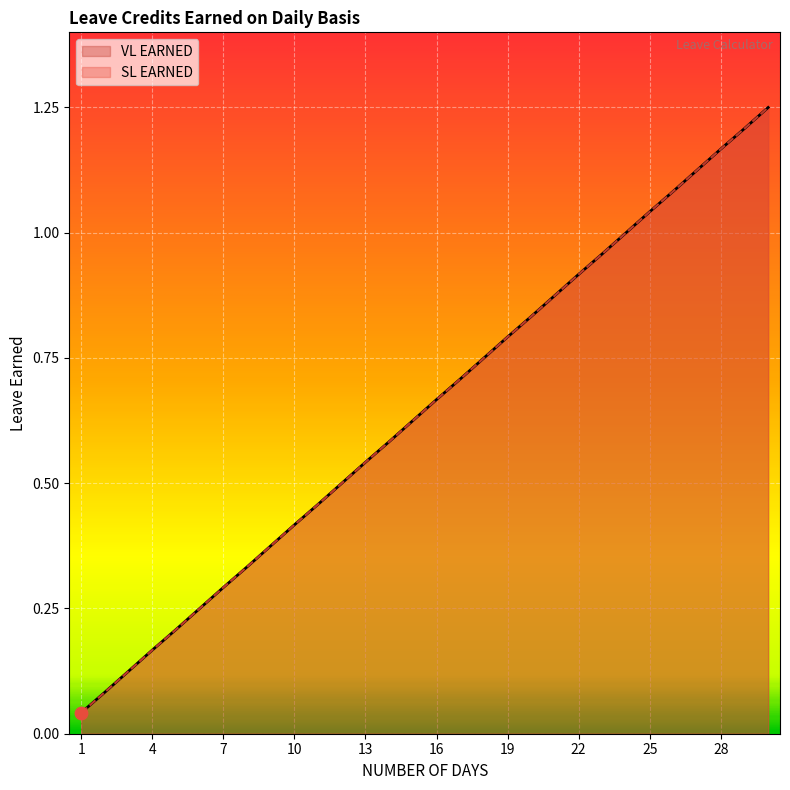

Which series contains the lowest Y value?

VL EARNED